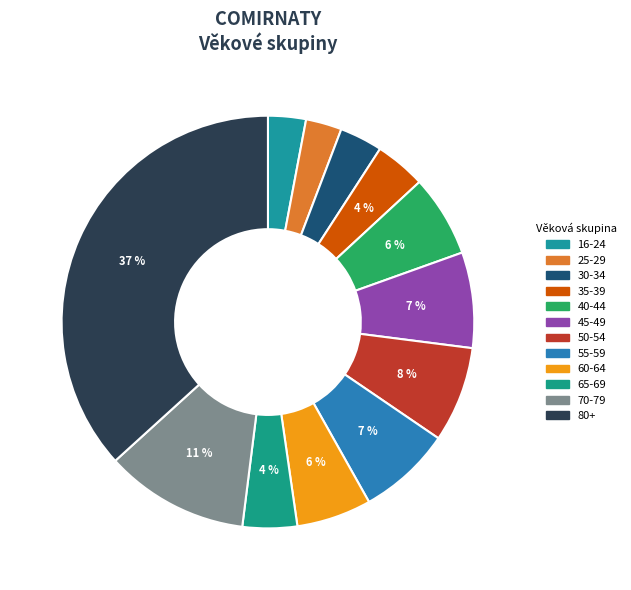

Count the number of slices in the pie.

12